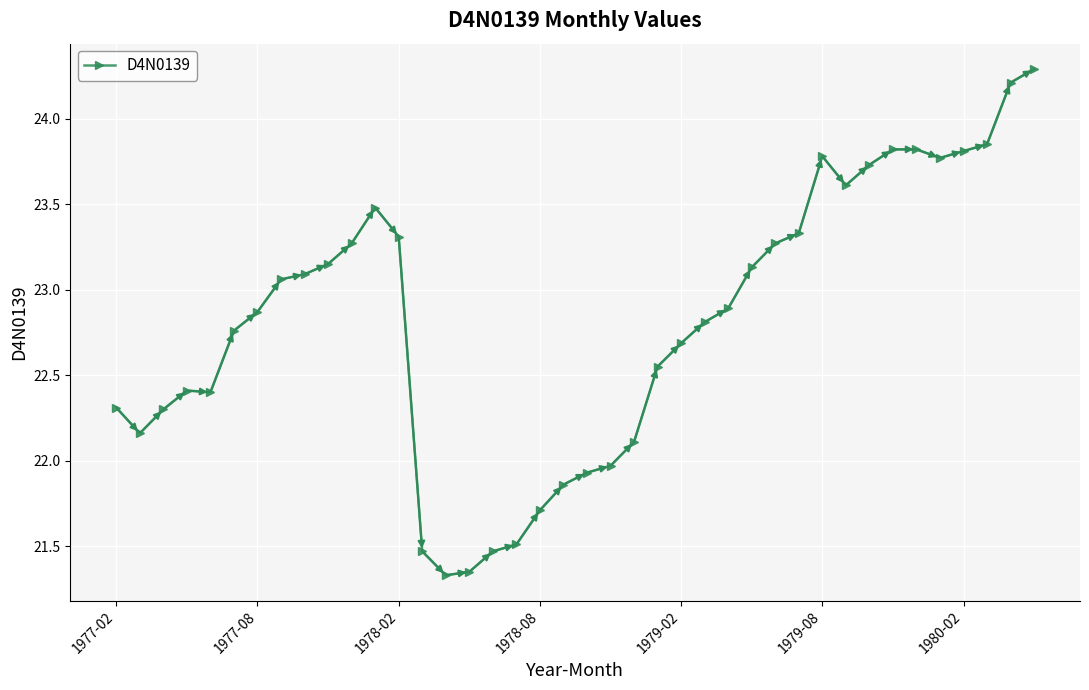

What is the maximum value shown in the chart?

24.3